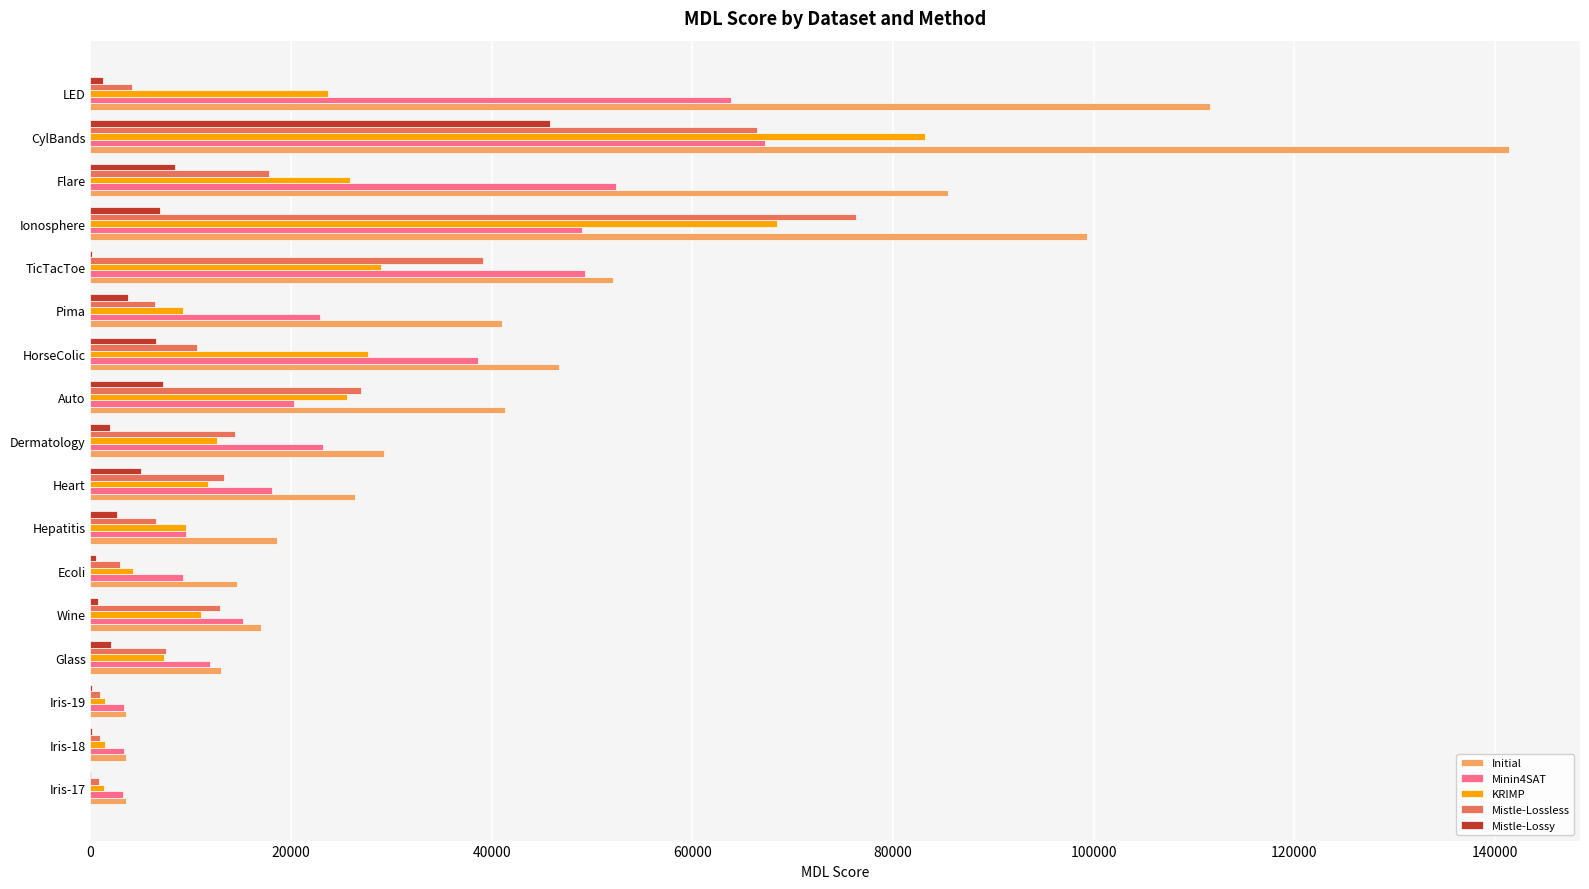

Is it true that KRIMP equals 7313.0 at Glass?

True